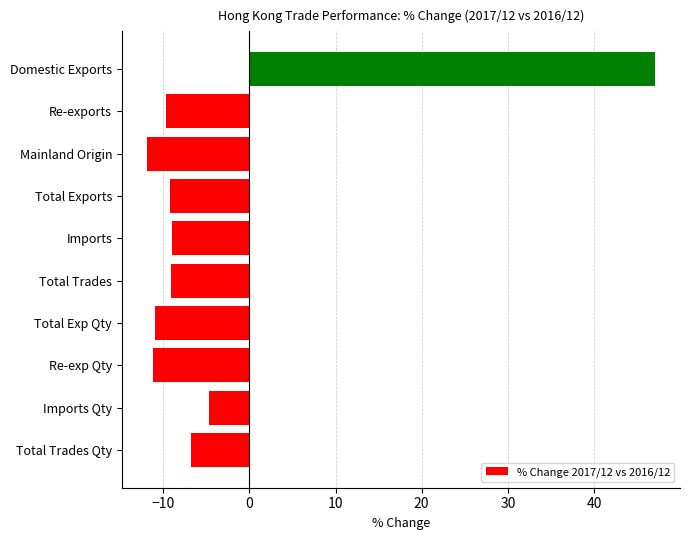

Is it true that the value at Mainland Origin is -20.3?

False